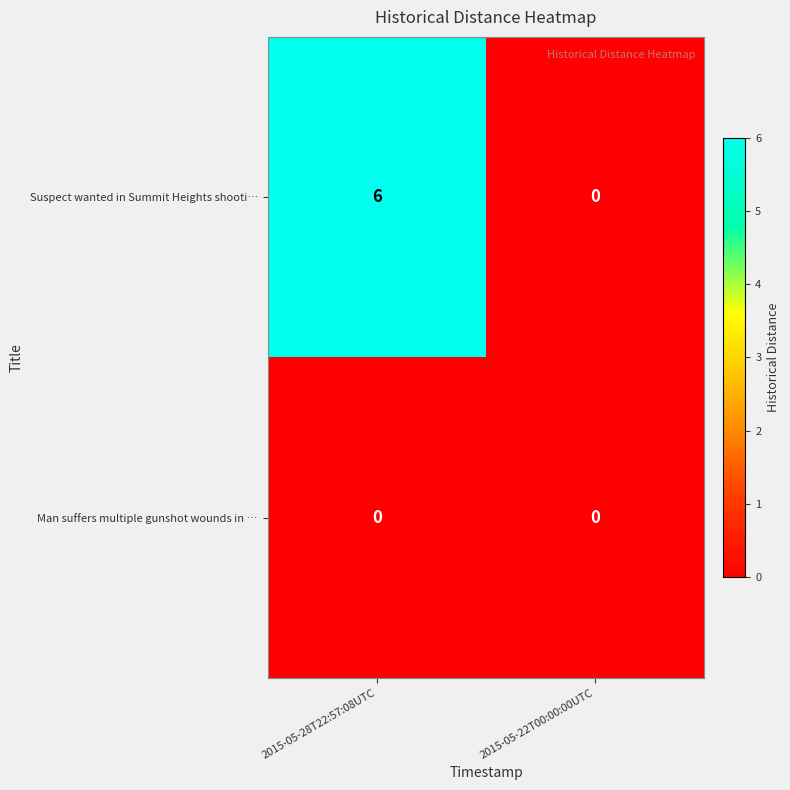

Reading left to right, transcribe all the data shown in this chart.

Suspect wanted in Summit Heights shooti…: 2015-05-28T22:57:08UTC=6	2015-05-22T00:00:00UTC=0
Man suffers multiple gunshot wounds in …: 2015-05-28T22:57:08UTC=0	2015-05-22T00:00:00UTC=0